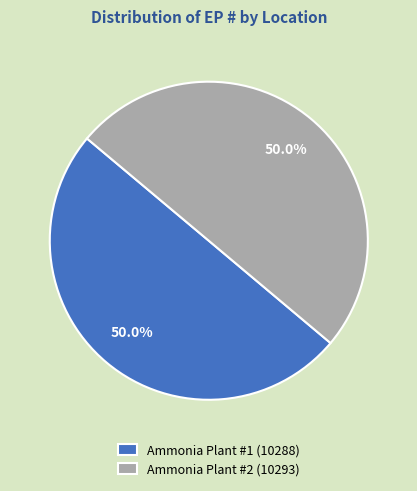

Is the sum of Ammonia Plant #2 (10293) and Ammonia Plant #1 (10288) greater than half?

Yes